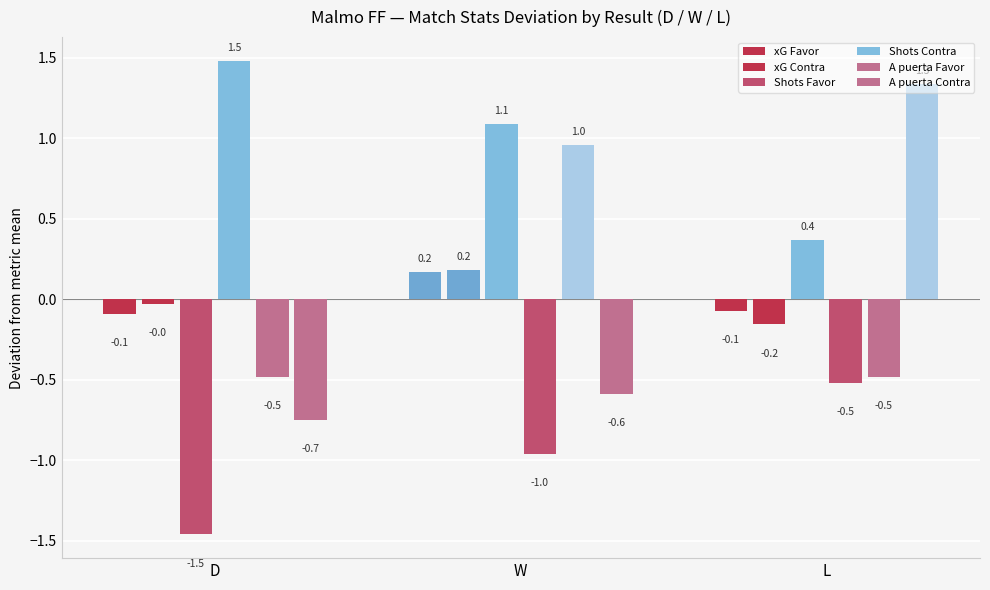

How many data points in Shots Favor are above 0?

2